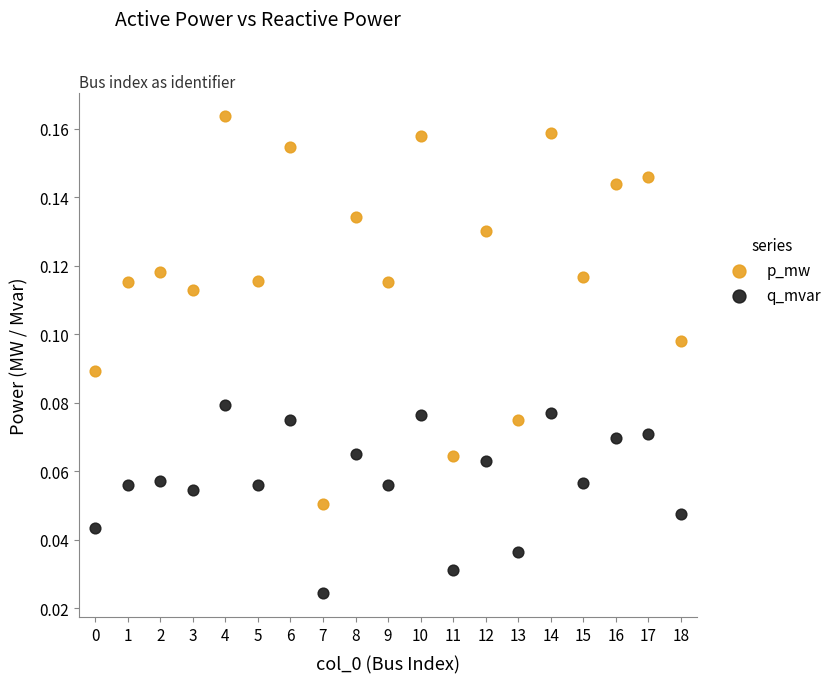

Which series has the largest Y range (max minus min)?

p_mw